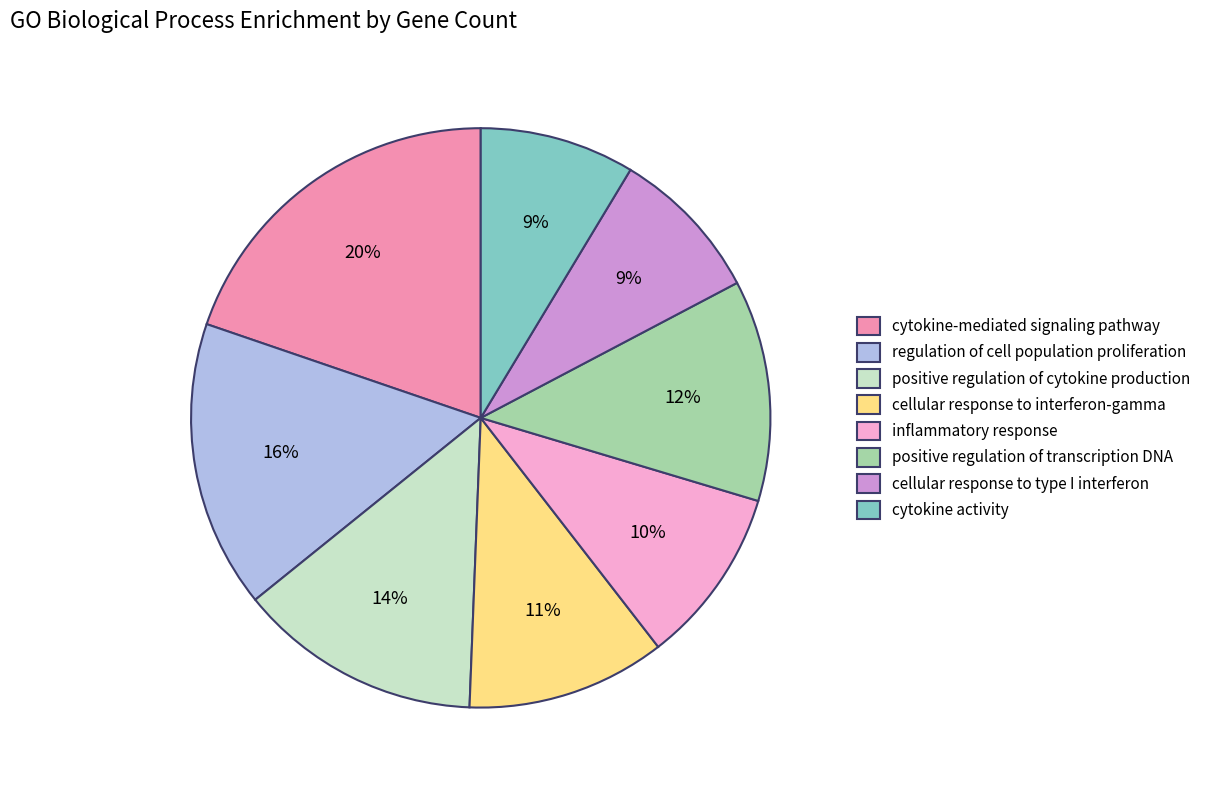

Which slice is the largest?

cytokine-mediated signaling pathway